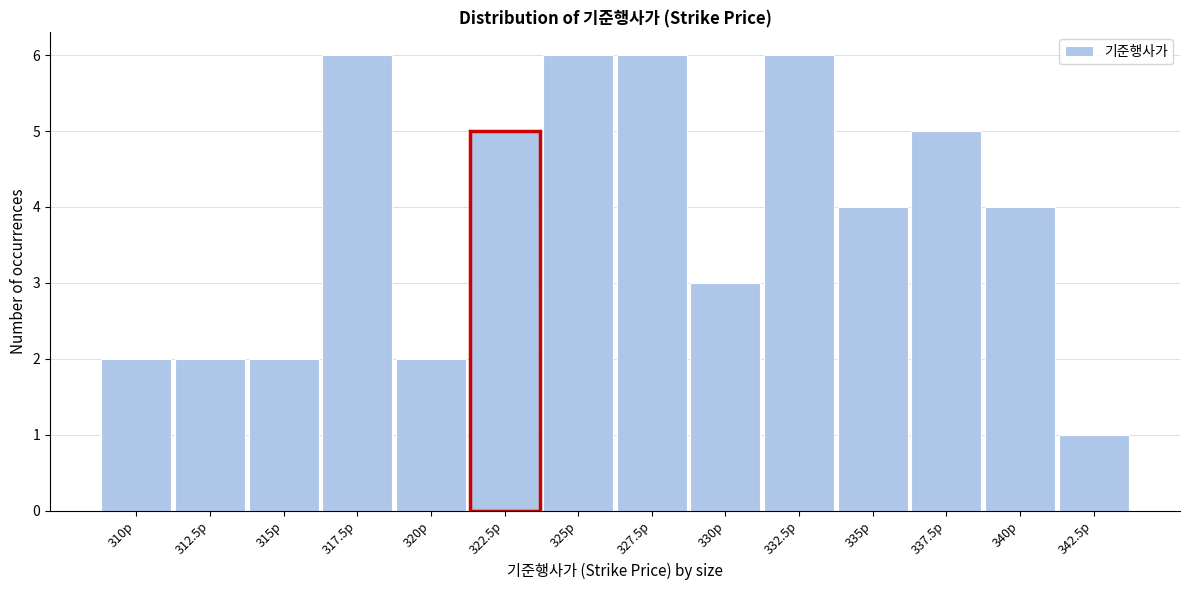

Reading left to right, transcribe this chart: for each bar, give the range it covers on the x-axis and its height. Neither the bar edges nor the heights are printed on the chart, so give them approximately, as read against the axes.

308.75 to 311.25: 2
311.25 to 313.75: 2
313.75 to 316.25: 2
316.25 to 318.75: 6
318.75 to 321.25: 2
321.25 to 323.75: 5
323.75 to 326.25: 6
326.25 to 328.75: 6
328.75 to 331.25: 3
331.25 to 333.75: 6
333.75 to 336.25: 4
336.25 to 338.75: 5
338.75 to 341.25: 4
341.25 to 343.75: 1